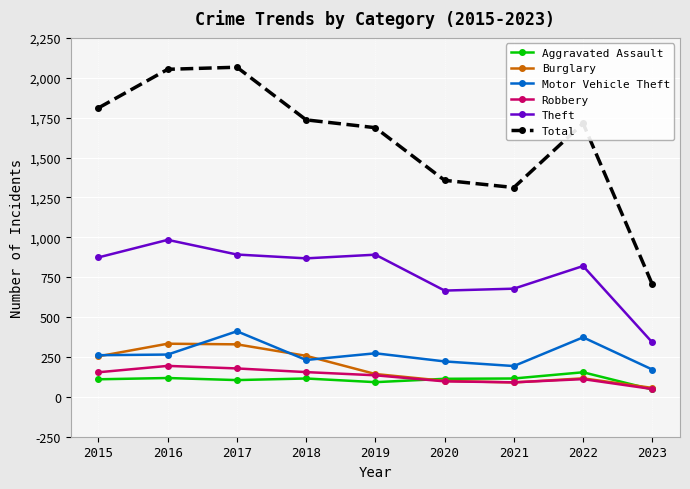

Between 2017 and 2022, which series saw the biggest shift?

Total